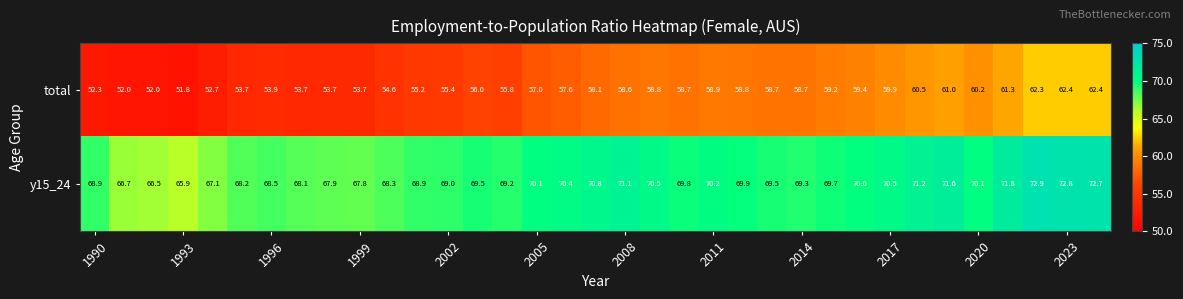

What is the greatest value displayed?

72.9